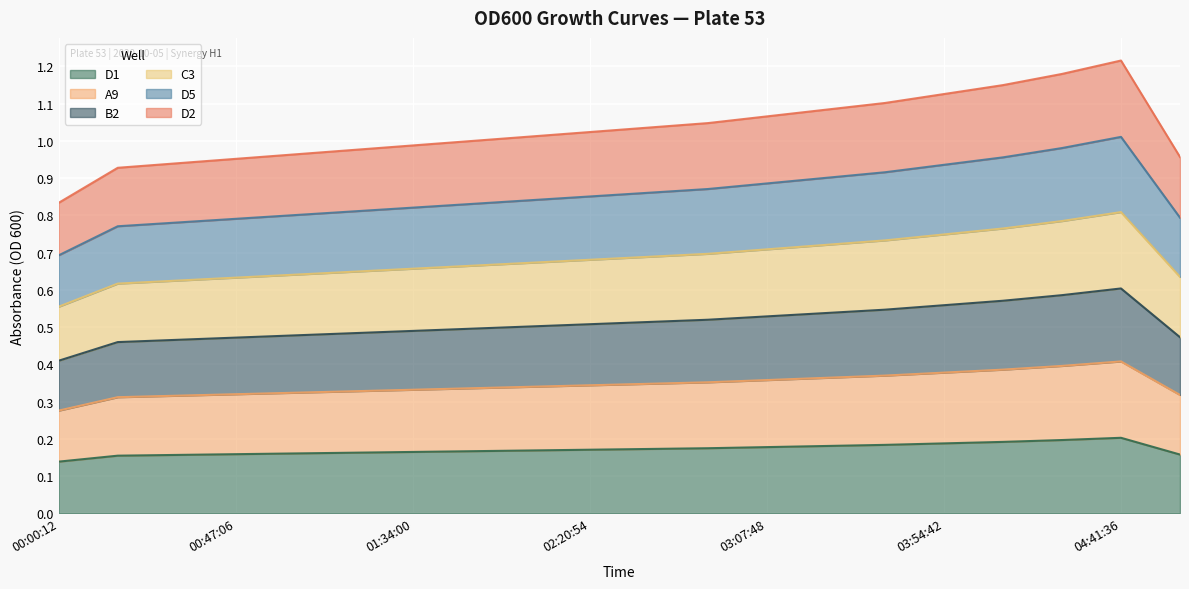

Rank the series at 03:54:42 from highest to lowest value.

B2, D5, C3, D2, A9, D1